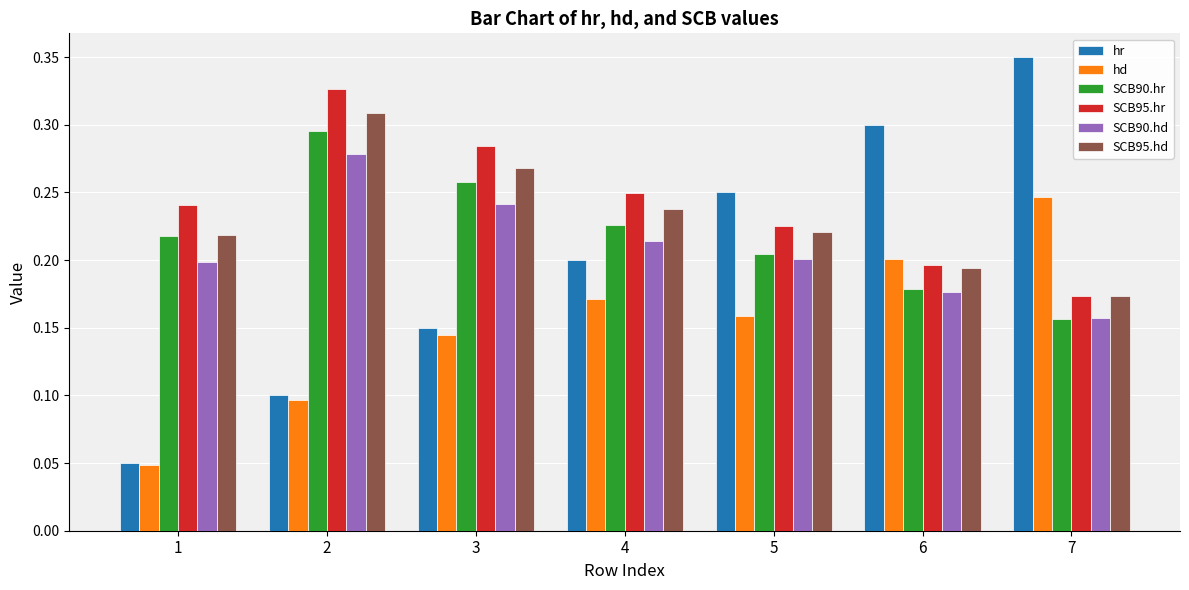

How many series are shown in this chart?

6